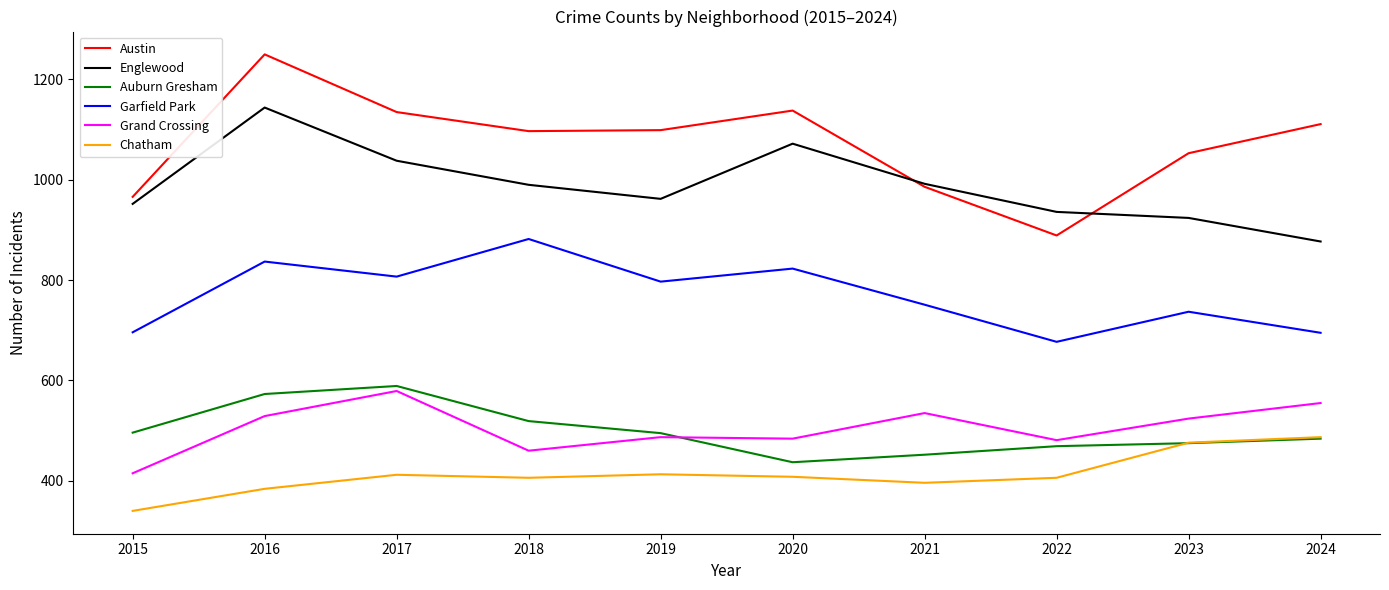

True or false: Englewood and Auburn Gresham cross at least once.

False